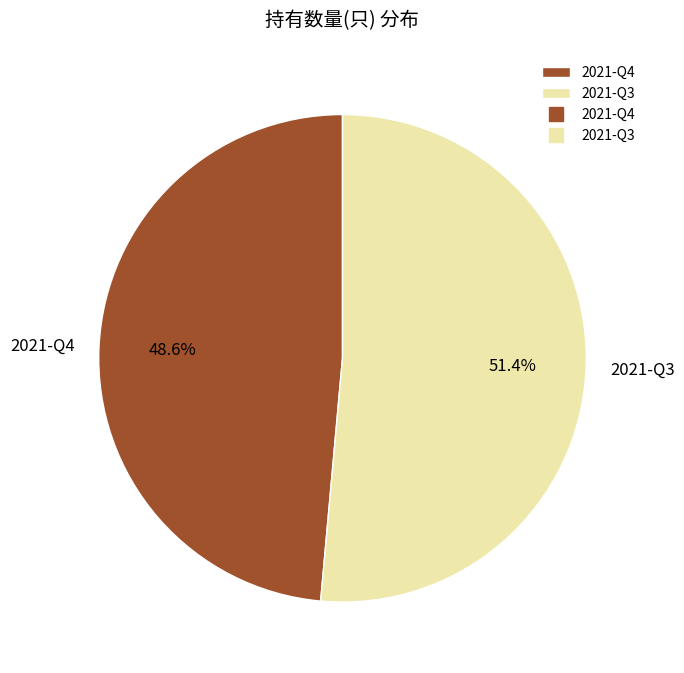

What percentage is the 2021-Q3 slice, to the nearest percent?

51%